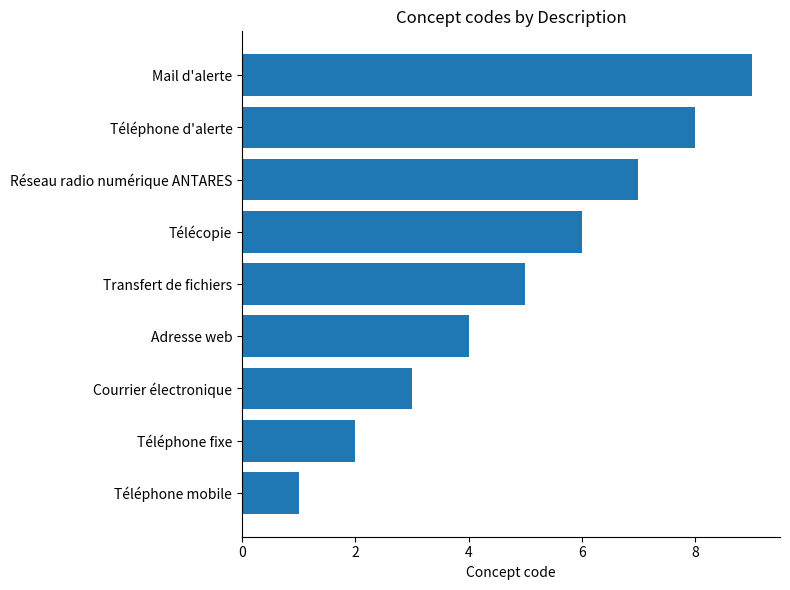

What value does the data have at Télécopie?

6